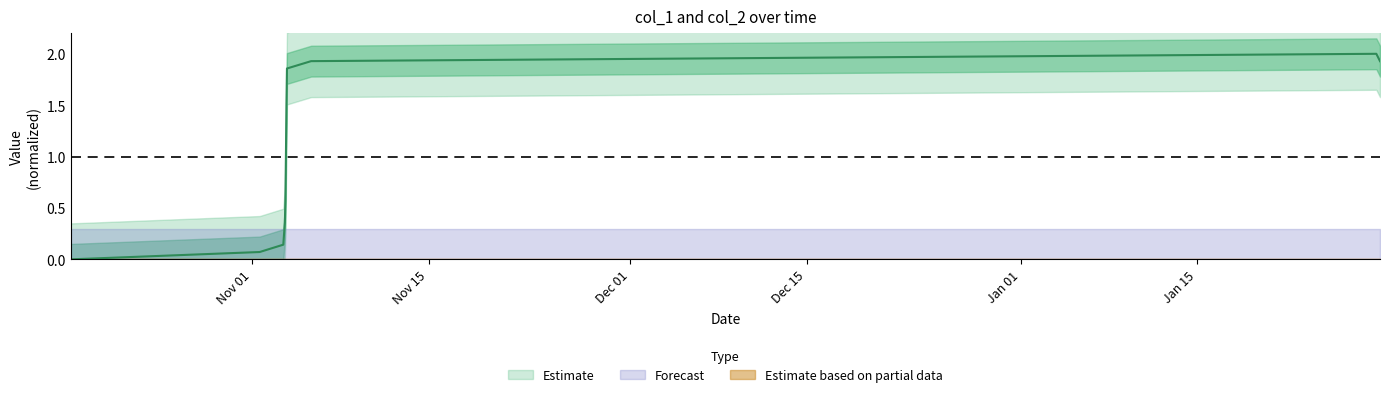

How many points are higher than both their immediate neighbors (excluding endpoints)?

1